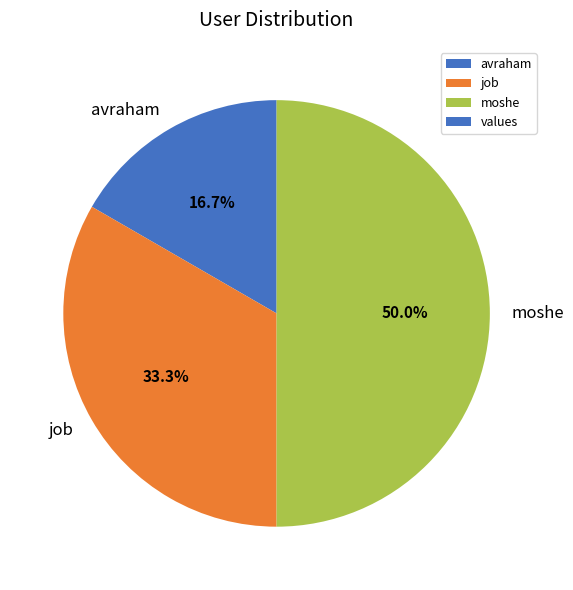

Does job account for over 50% of the chart?

No